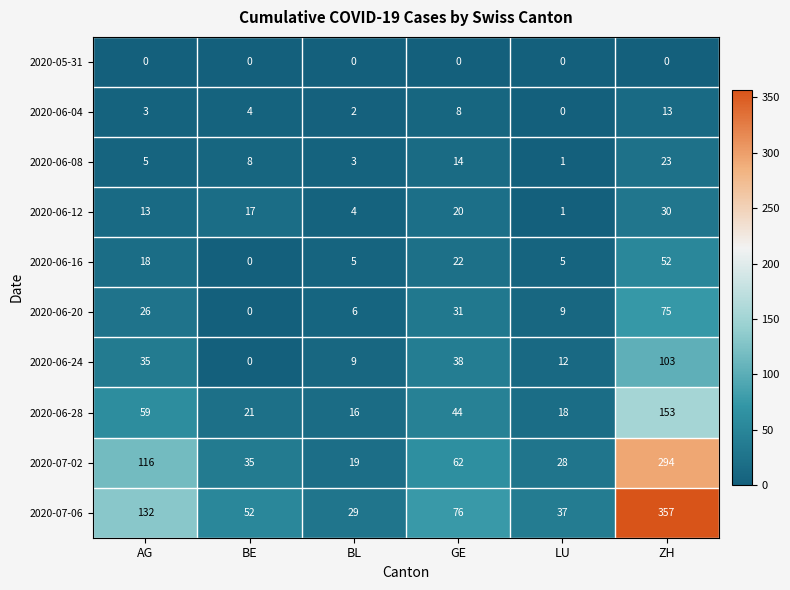

What is the average value of the 2020-06-04 series?

5